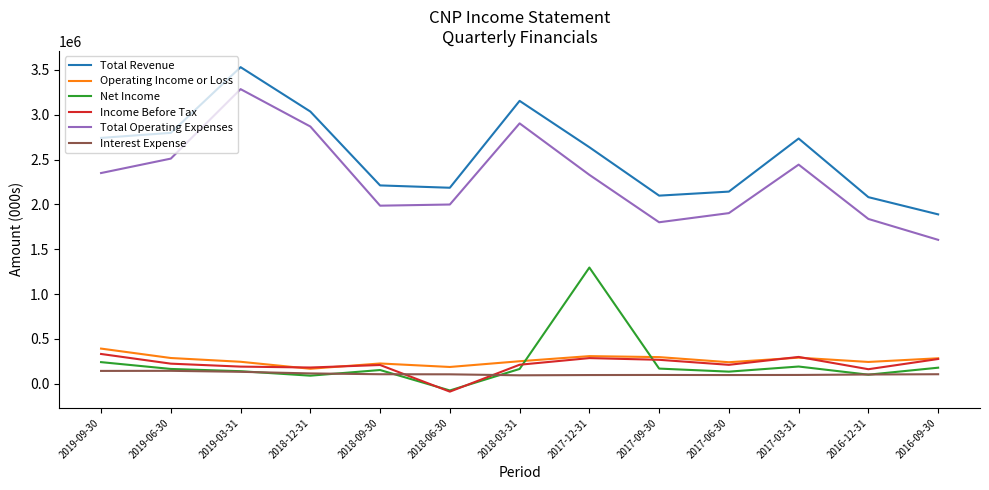

True or false: Total Revenue and Net Income intersect in this chart.

False